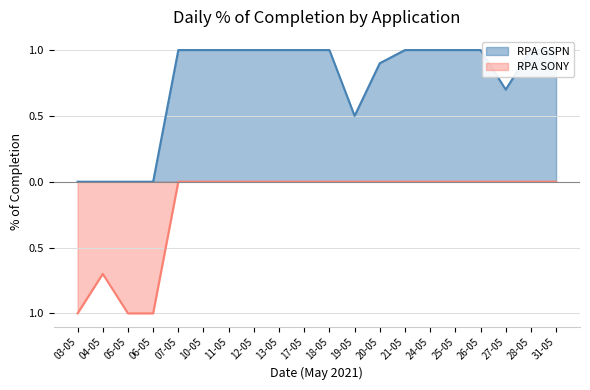

True or false: RPA GSPN and RPA SONY cross at least once.

False